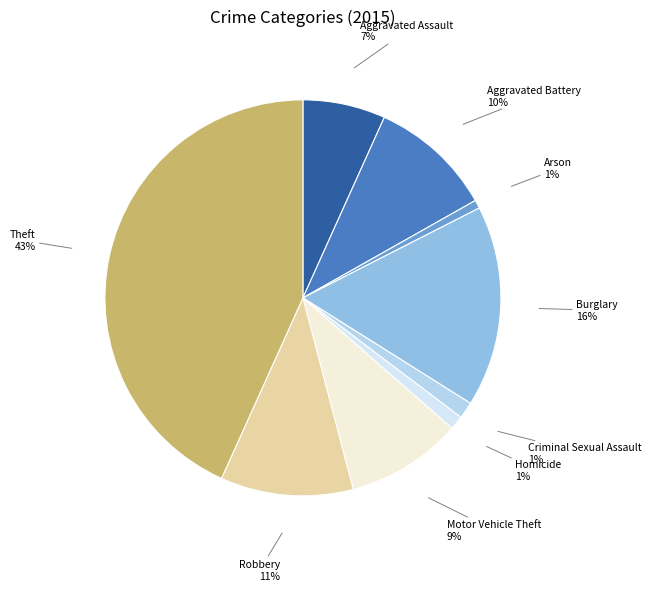

Is the sum of Criminal Sexual Assault and Aggravated Assault greater than half?

No